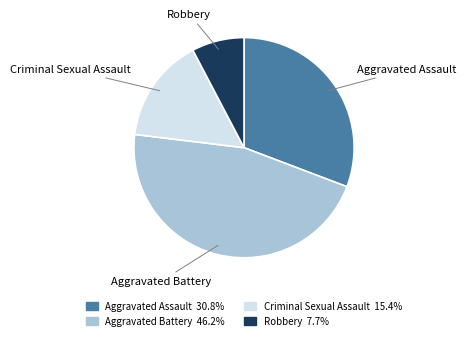

Which has a higher value, Aggravated Battery or Aggravated Assault?

Aggravated Battery